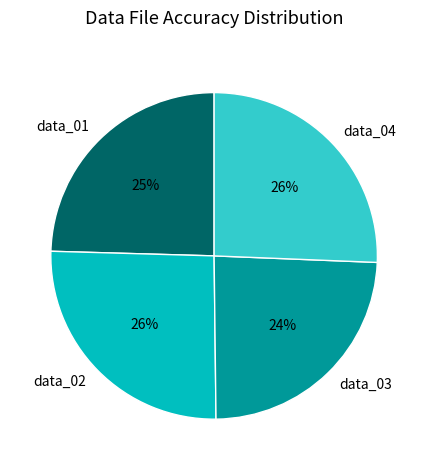

What percentage is the data_01 slice, to the nearest percent?

25%